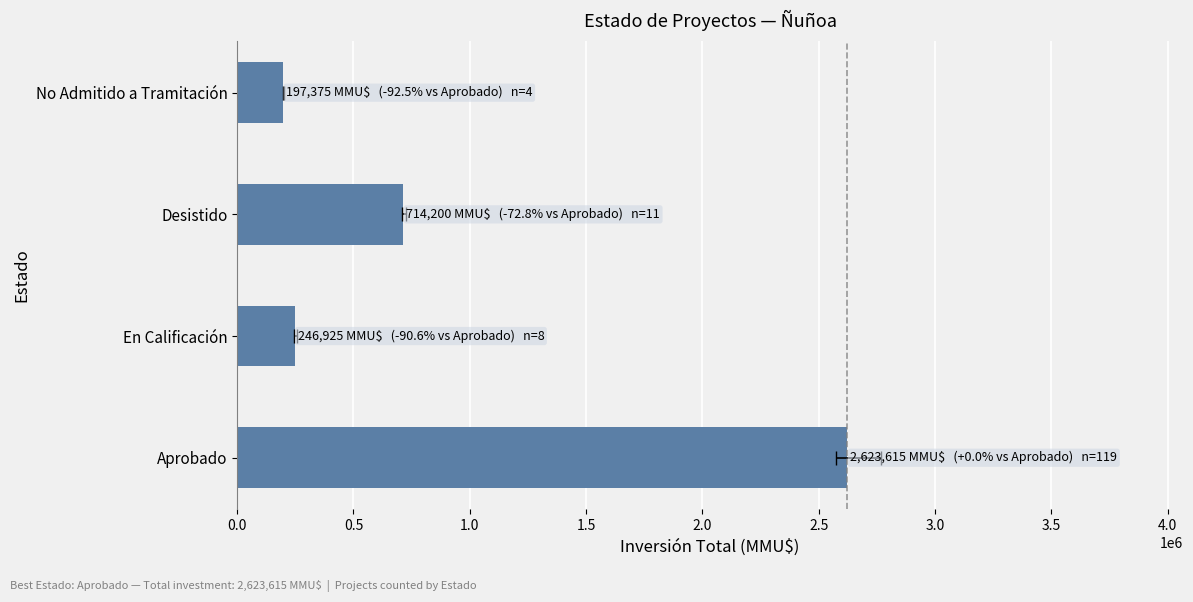

What is the sum of all values?

3782115